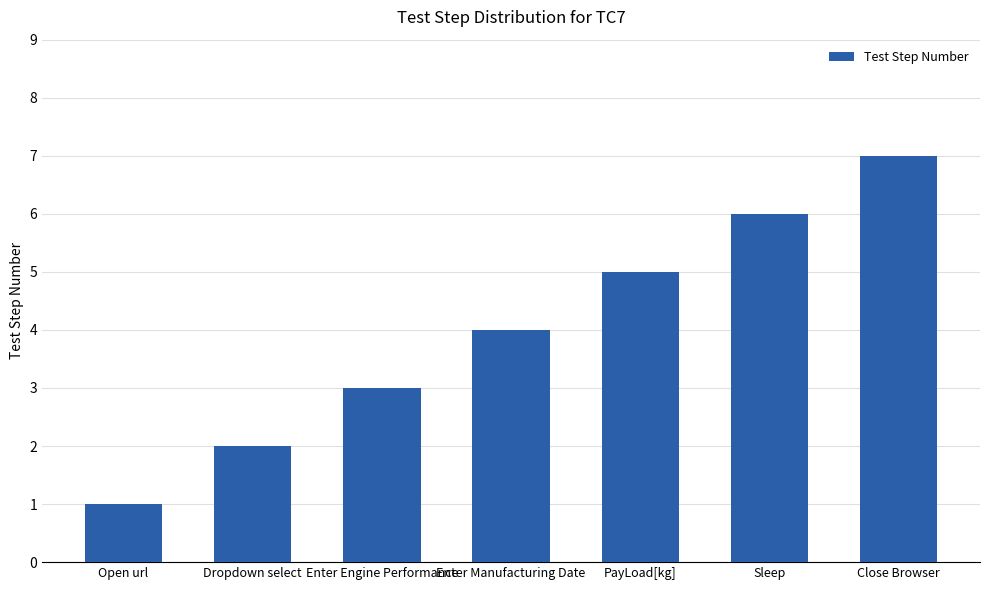

Rank the categories by value from highest to lowest.

Close Browser, Sleep, PayLoad[kg], Enter Manufacturing Date, Enter Engine Performance, Dropdown select, Open url